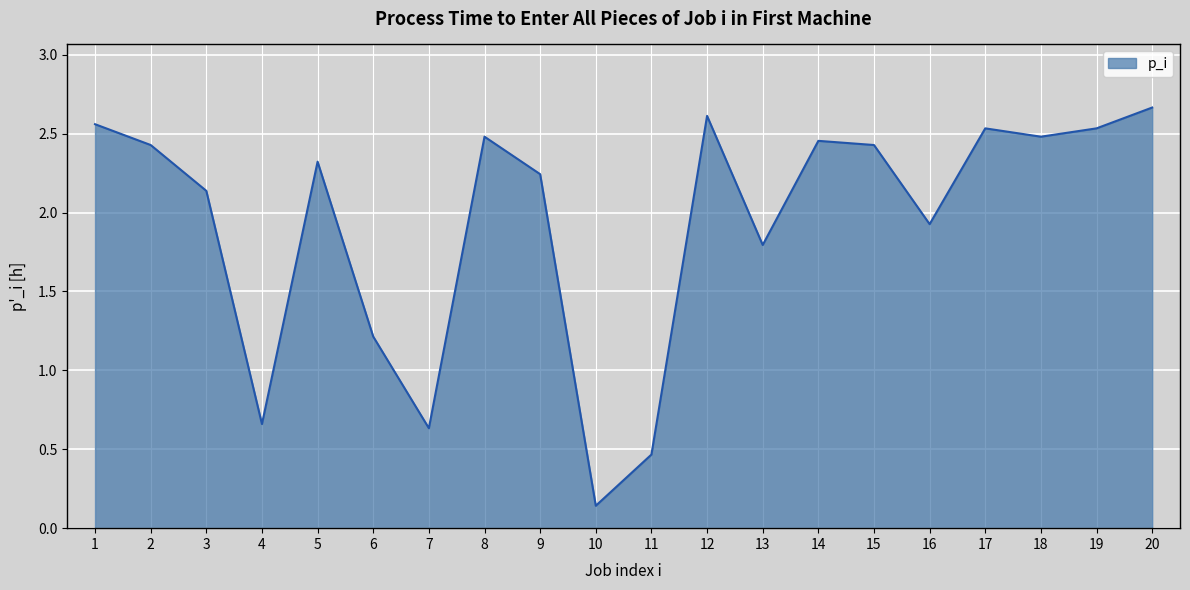

Where does the data first go above 2?

1